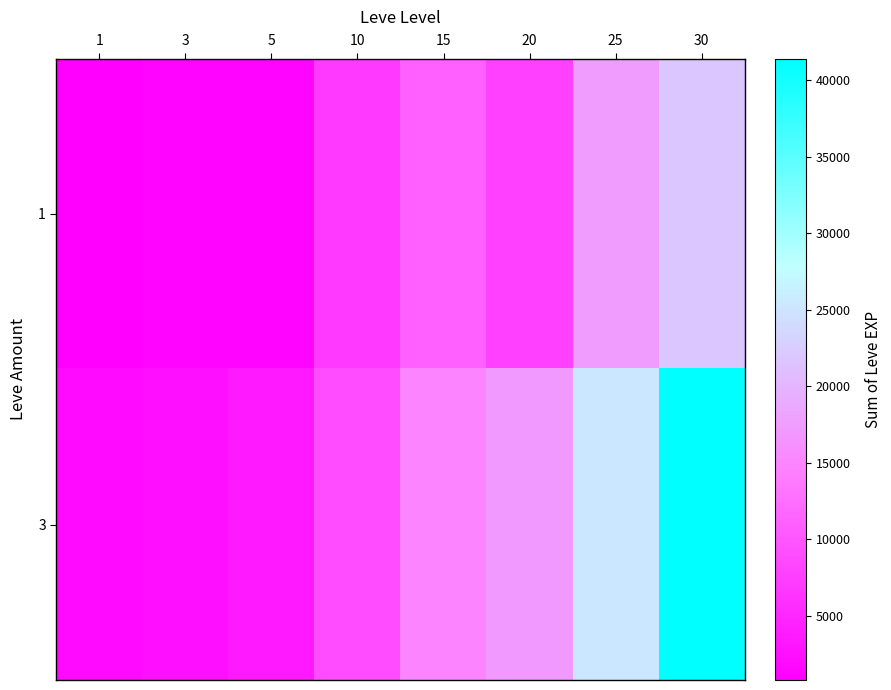

What is the spread (max minus min) of values at 25?

7940